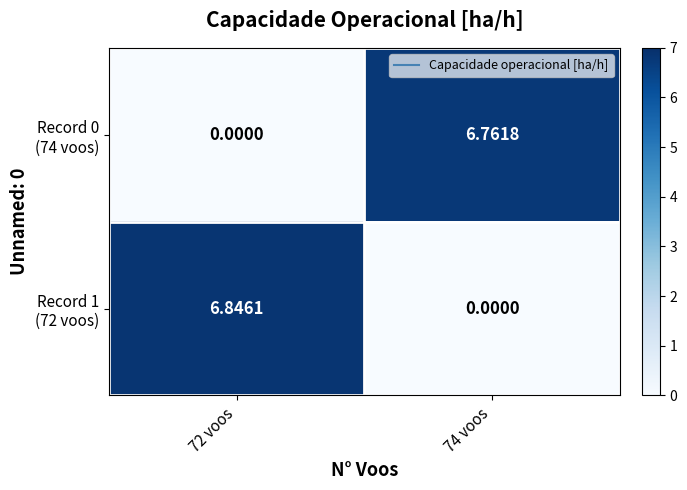

How many data points does each series have?

2